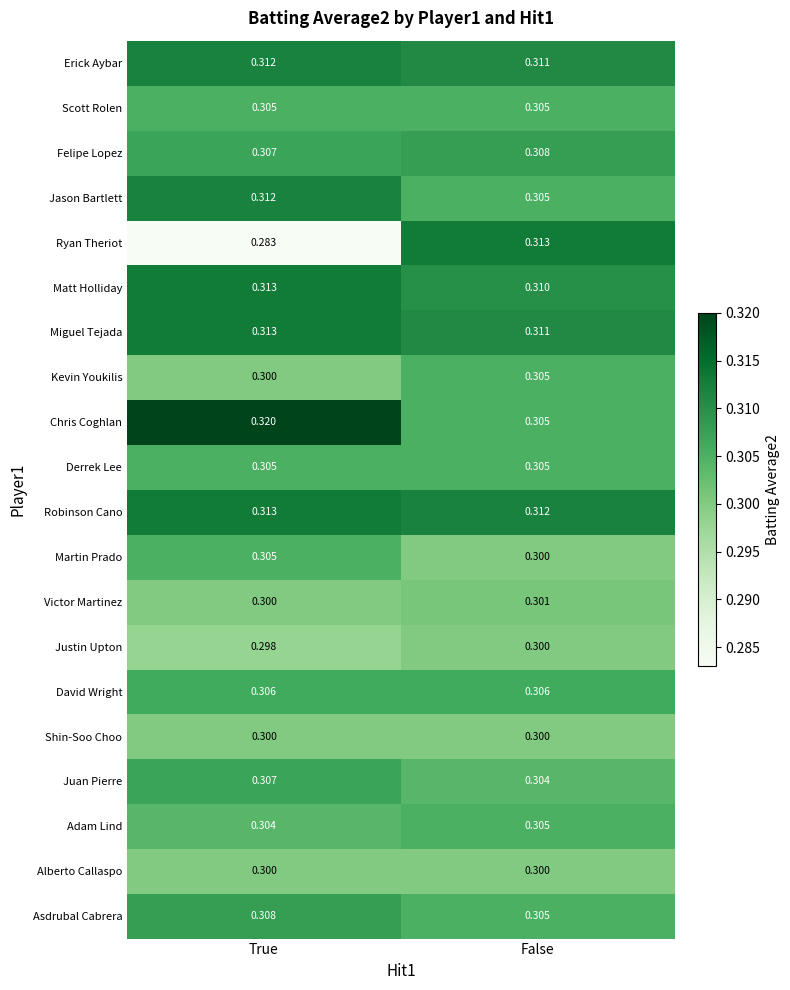

List the labels in order of Erick Aybar value, largest first.

True, False